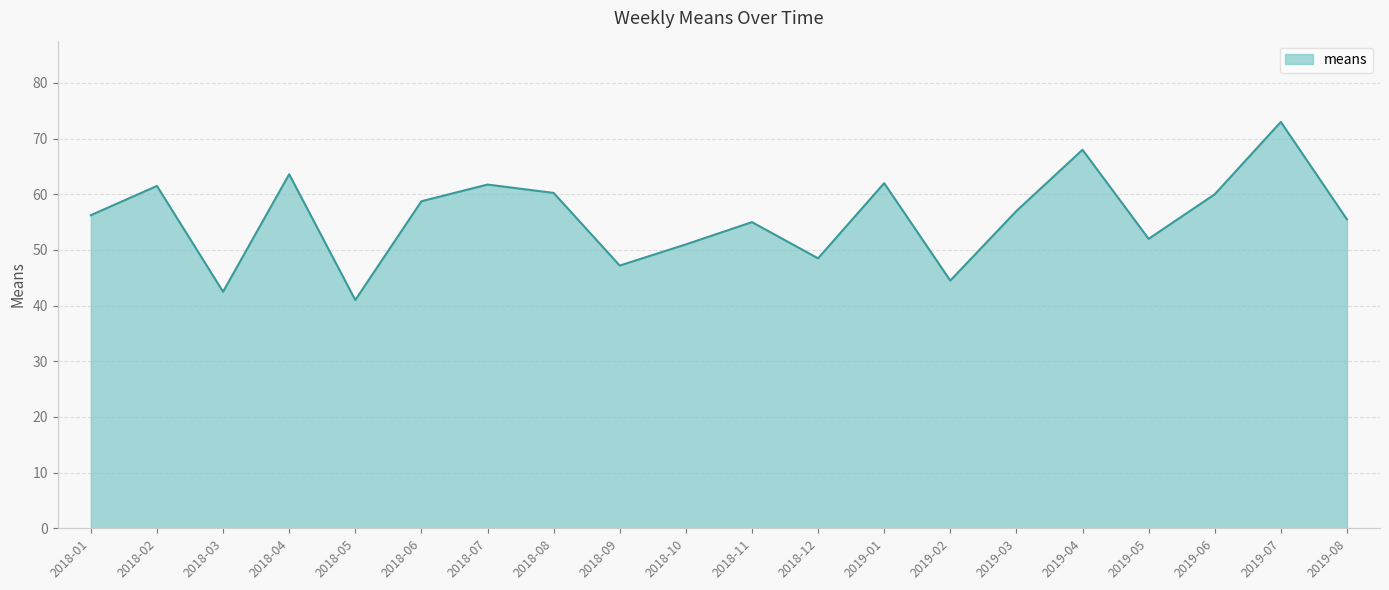

What is the minimum value shown in the chart?

41.0